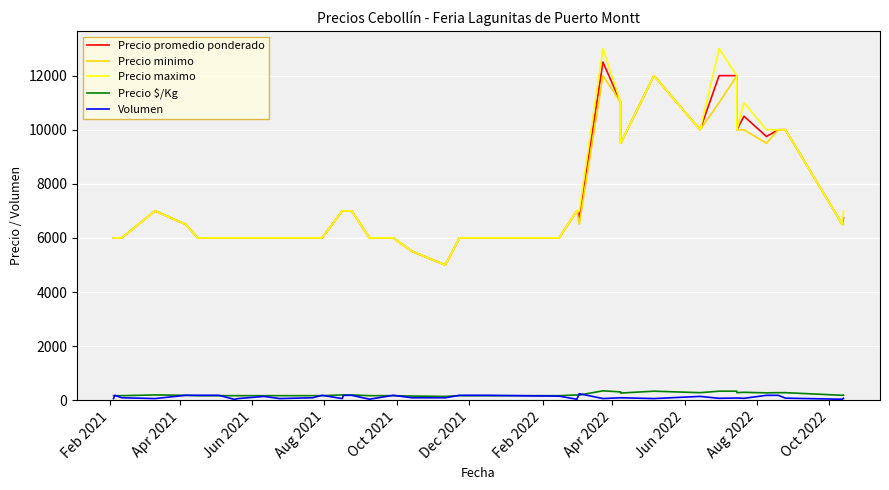

Is this an area chart (filled region under the line)?

No